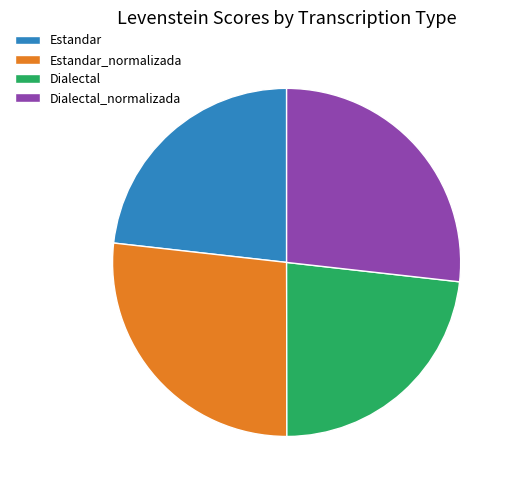

The Dialectal_normalizada slice represents 18% of the pie. True or false?

False